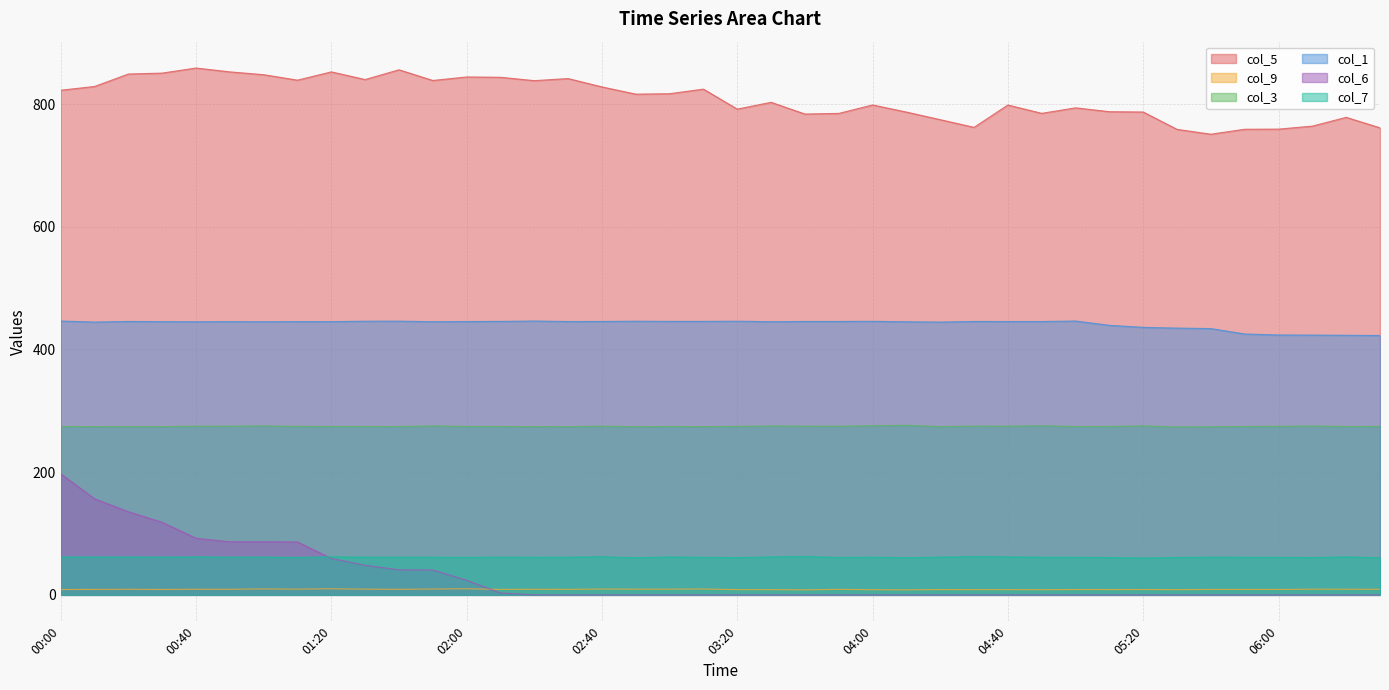

True or false: col_3 and col_9 cross at least once.

False